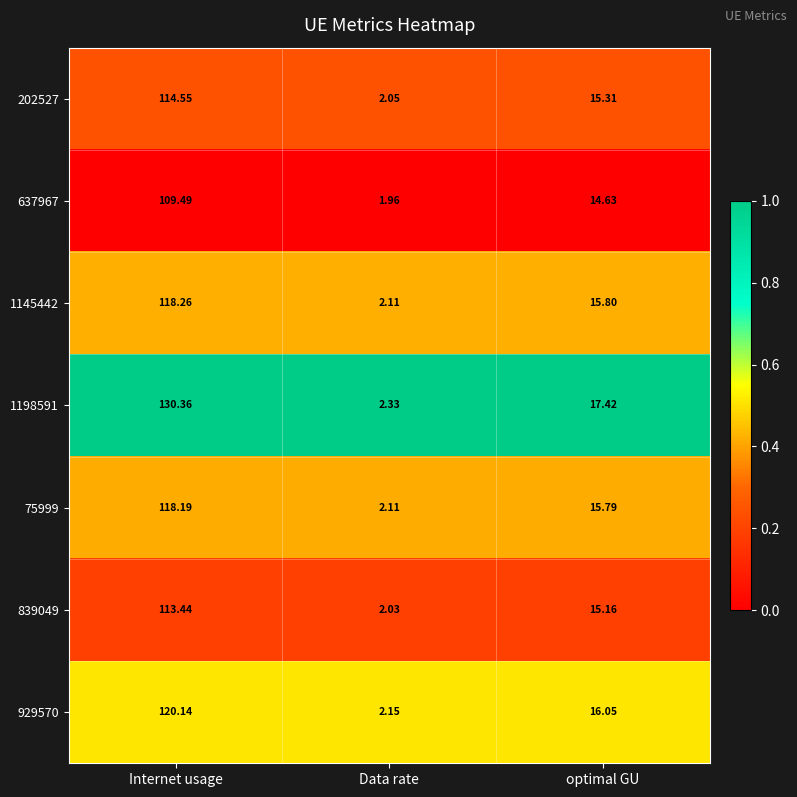

Which series has the widest spread of values?

1198591